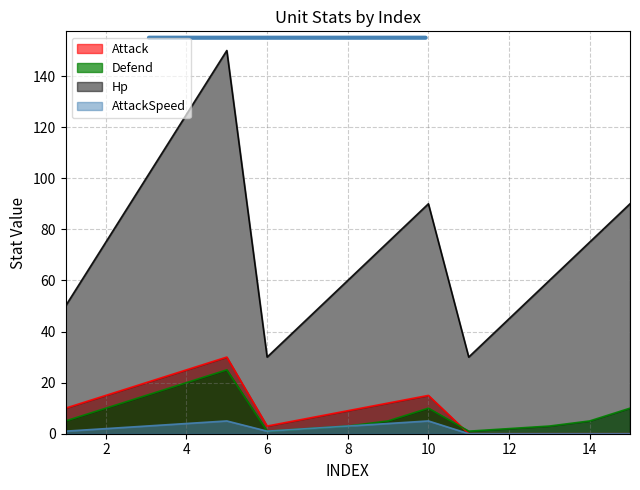

Reading left to right, what are all the values shown in this chart?

Attack: 10	15	20	25	30	3	6	9	12	15	0	0	0	0	0
Defend: 5	10	15	20	25	1	2	3	5	10	1	2	3	5	10
Hp: 50	75	100	125	150	30	45	60	75	90	30	45	60	75	90
AttackSpeed: 1	2	3	4	5	1	2	3	4	5	0	0	0	0	0